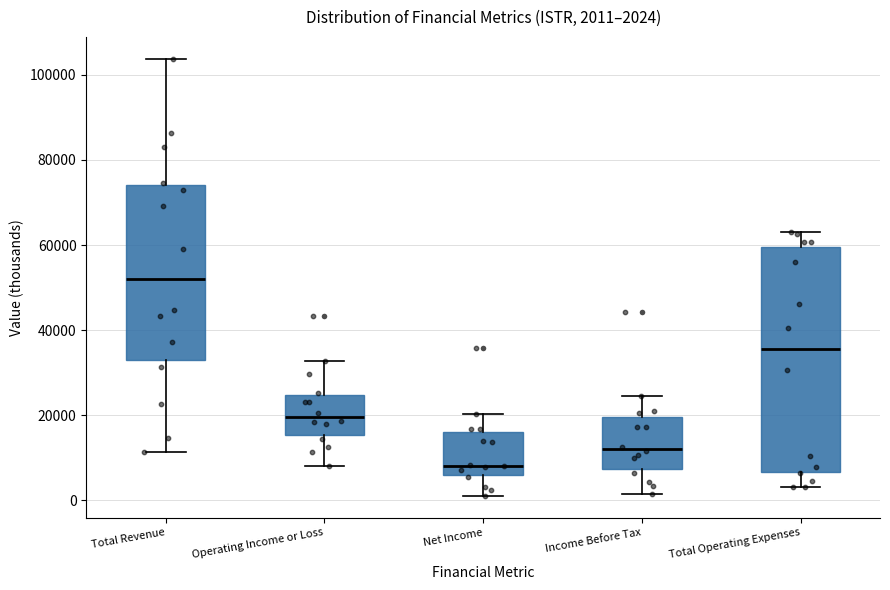

Which box's median line is the lowest?

Net Income